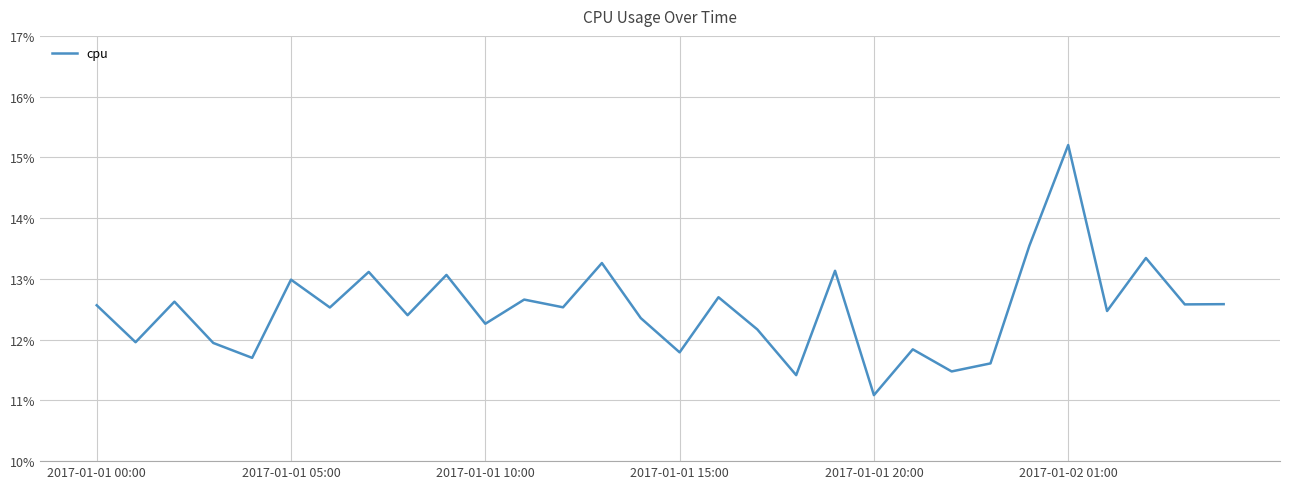

Is this an area chart (filled region under the line)?

No